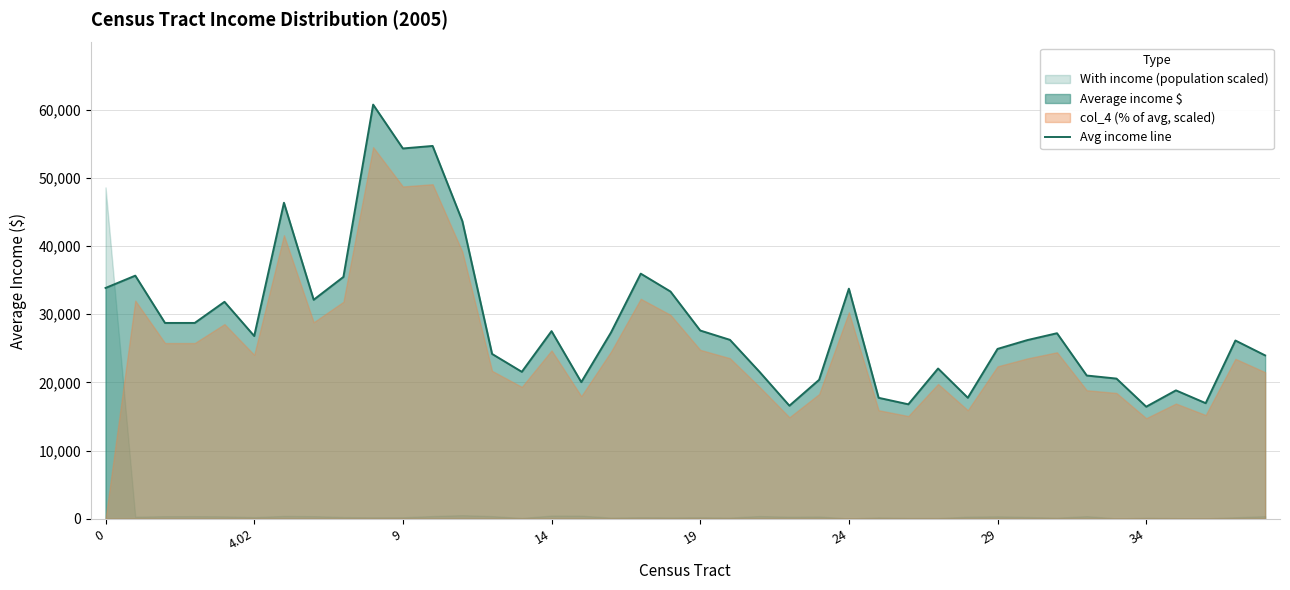

What is the lowest value of the Avg income line series?

16427